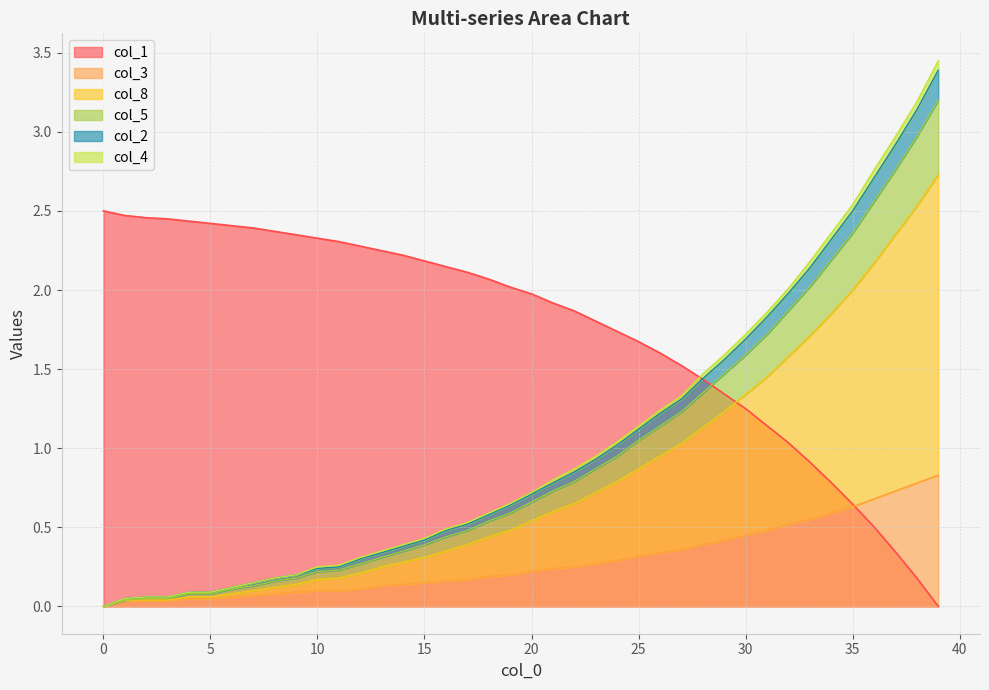

What is the sum of all col_8 values?

32.0